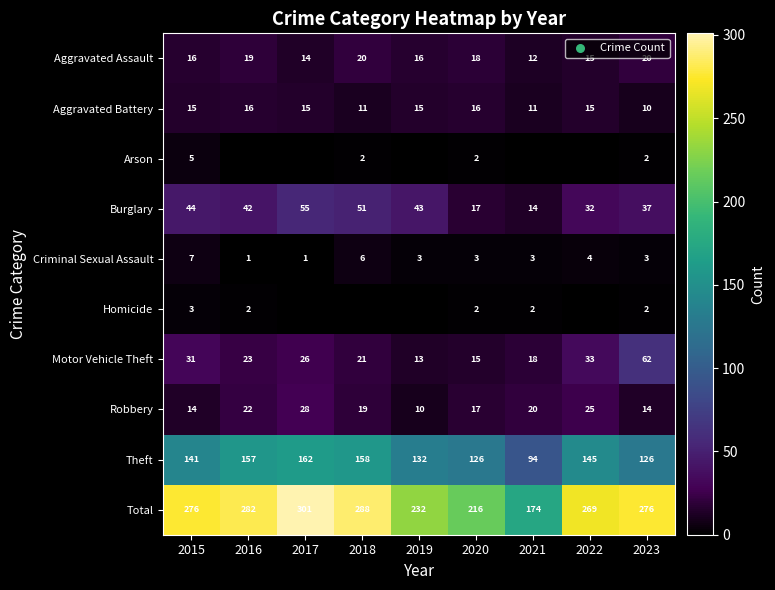

How many Robbery values are between 14 and 22?

6